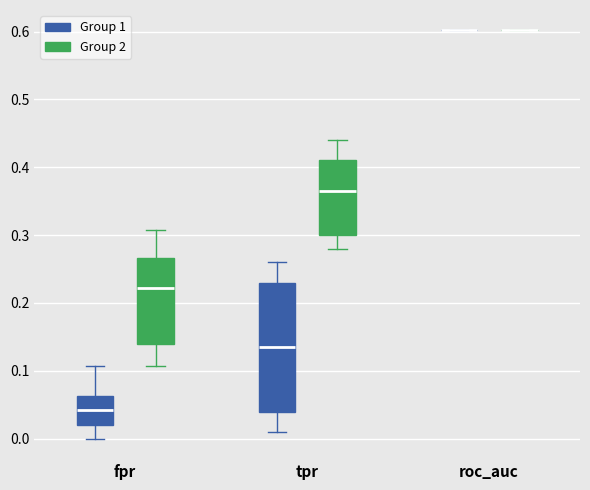

Where does the median line of the box for fpr (Group 1) sit on the y-axis? The values are not printed on the chart, so give them approximately, as read against the axis.

0.04